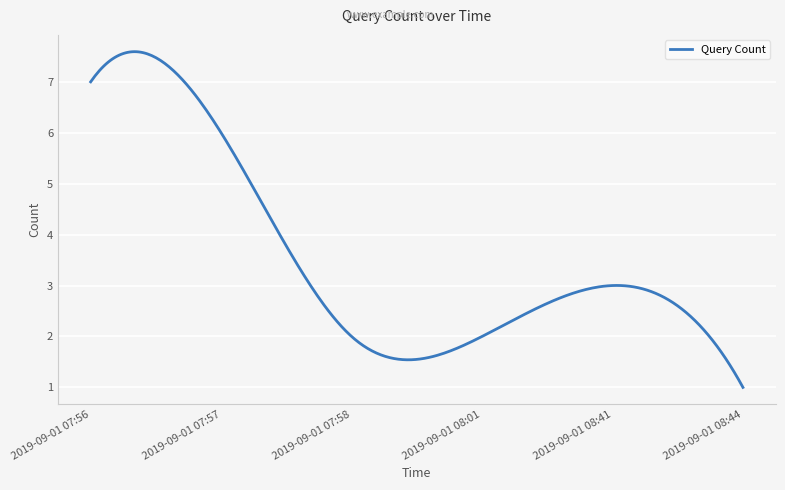

What is the difference between the maximum and minimum values?

6.6